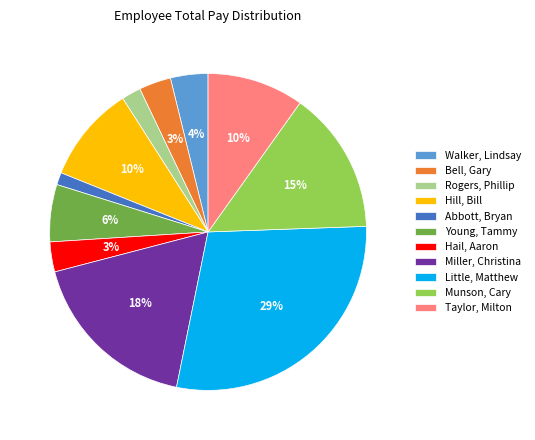

Does any single category account for the majority?

No